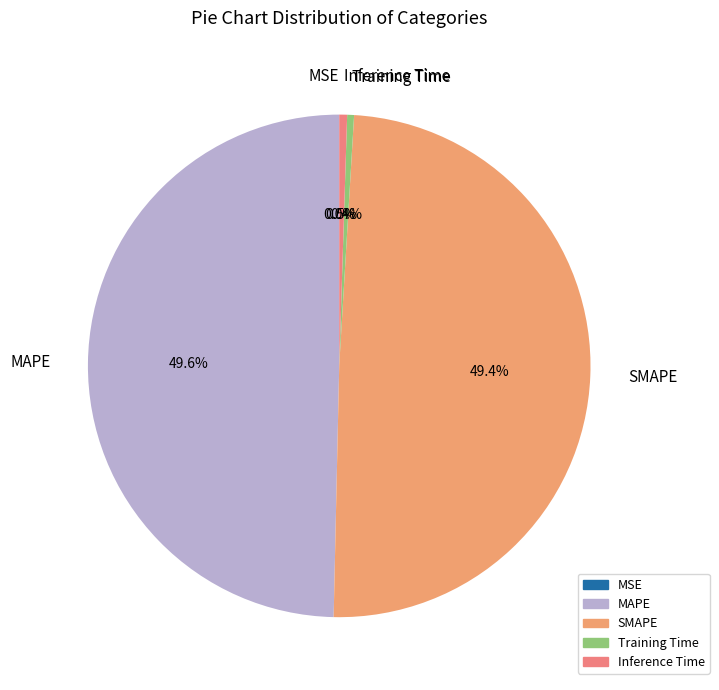

To the nearest percent, what percentage of the pie is SMAPE?

49%